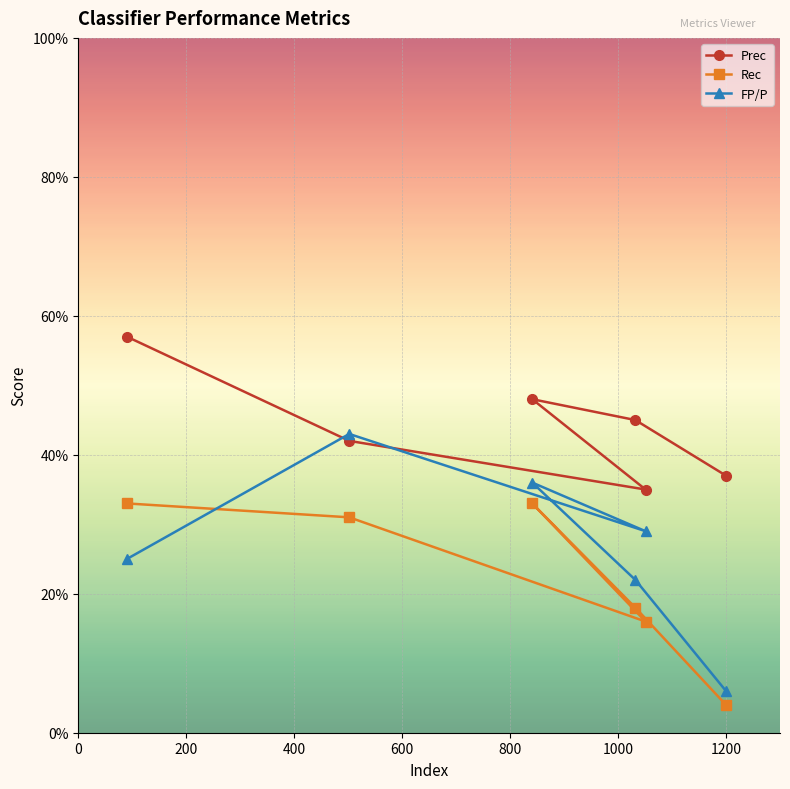

Reading left to right, what are all the values shown in this chart?

Prec: 0.6	0.4	0.3	0.5	0.5	0.4
Rec: 0.3	0.3	0.2	0.3	0.2	0.0
FP/P: 0.2	0.4	0.3	0.4	0.2	0.1